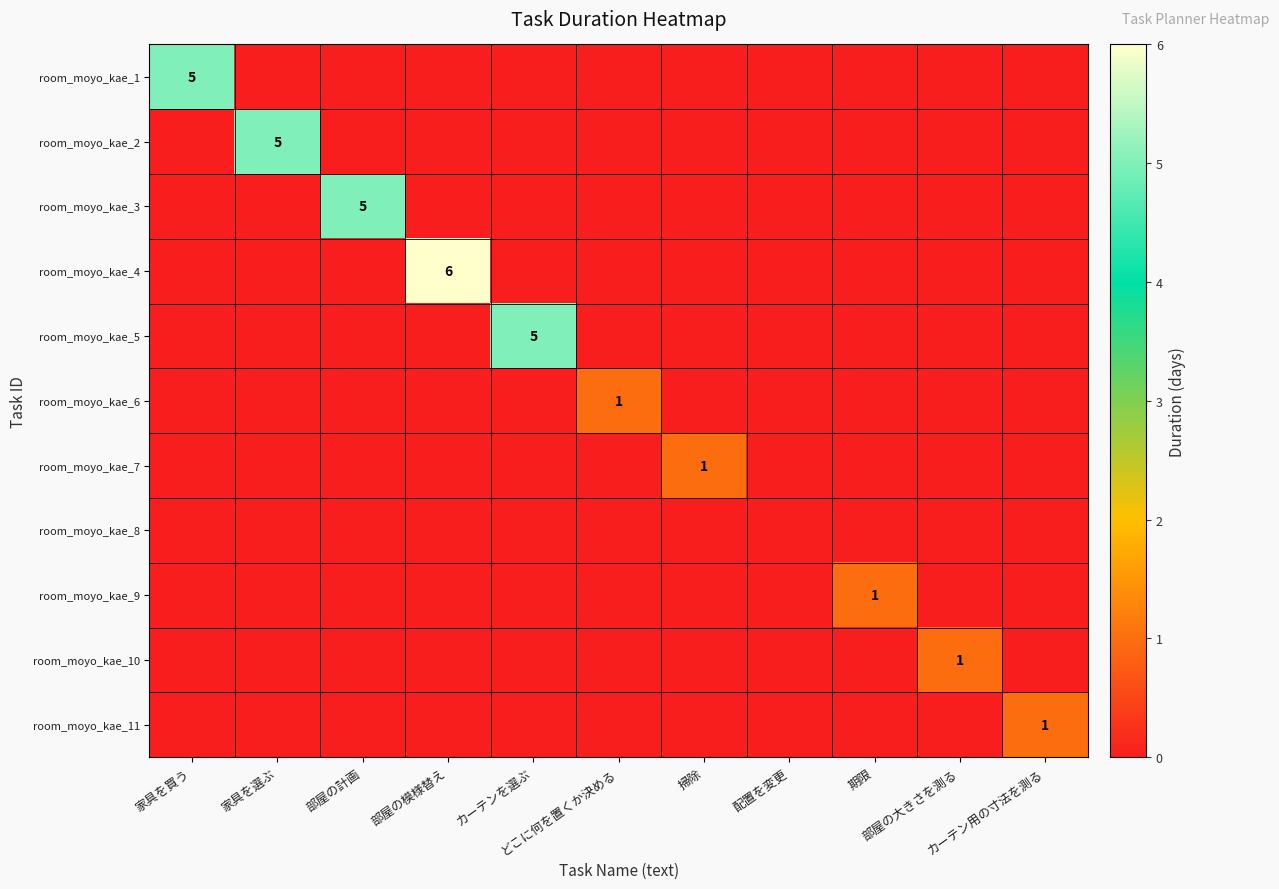

At how many categories does at least one series exceed 1?

5